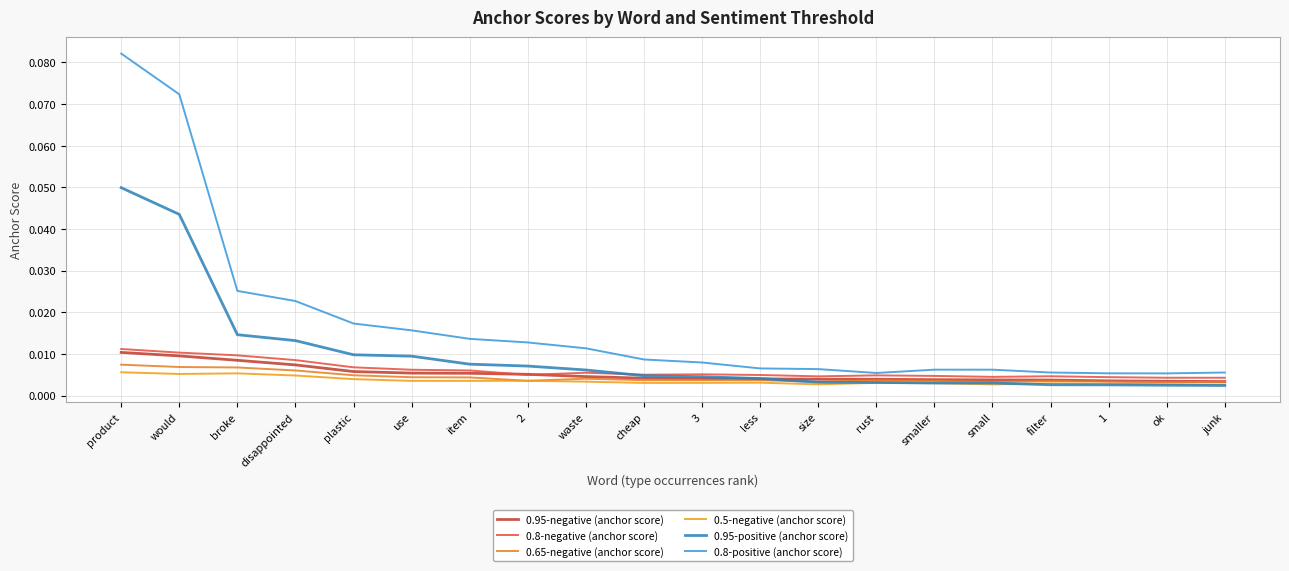

How many lines are shown in the chart?

6